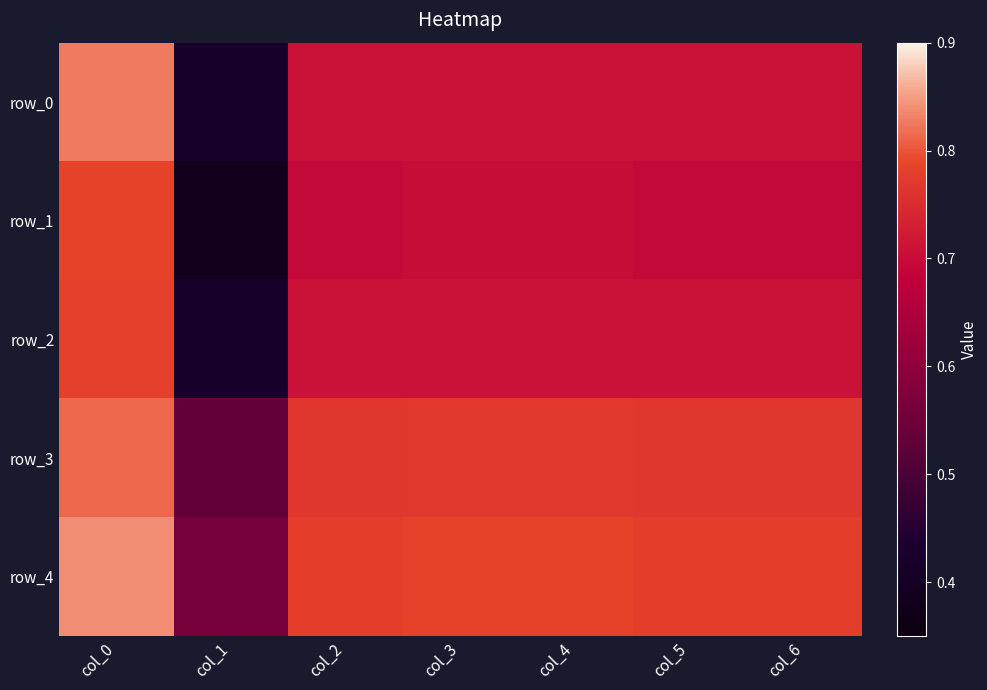

Which category has the lowest value in the row_0 series?

col_1